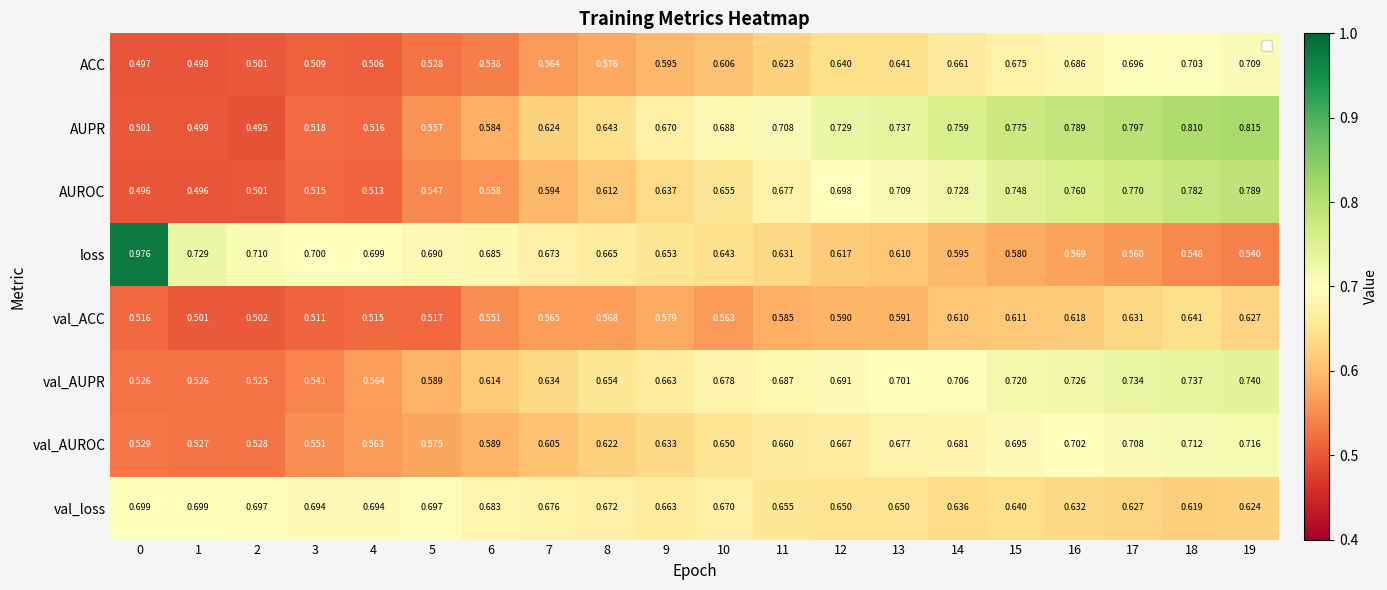

Between 11 and 19, which series saw the biggest shift?

AUROC